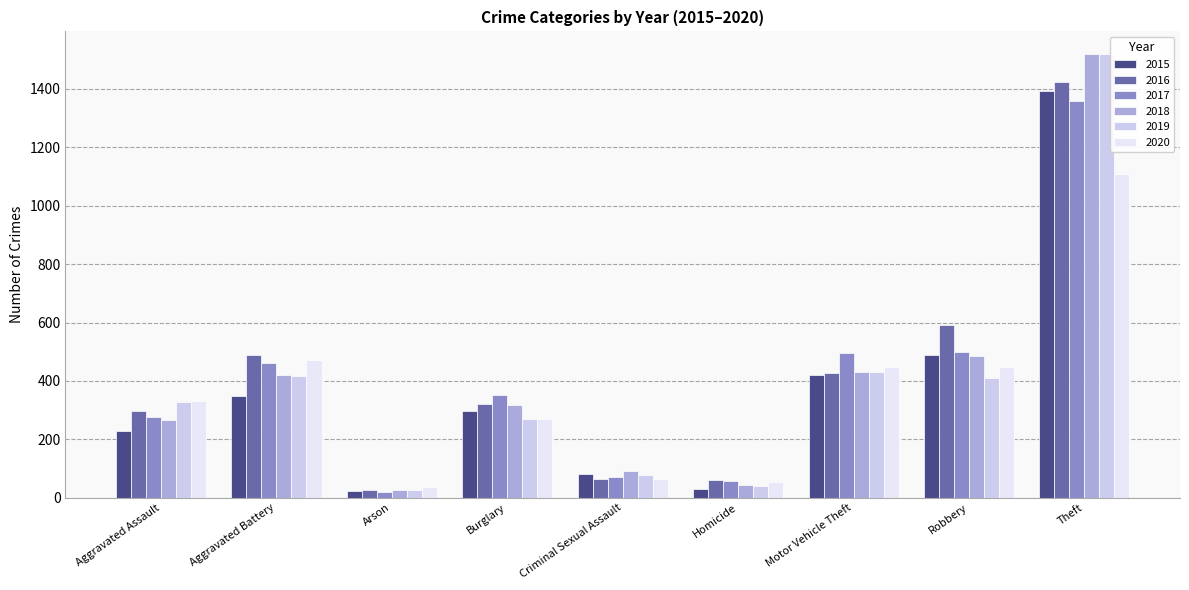

What is the difference between the second highest and minimum values in the 2015 series?

464